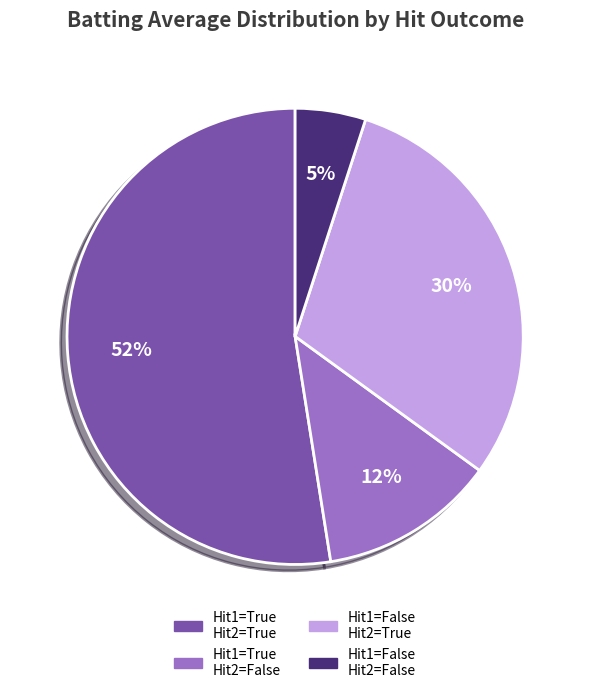

Approximately how many times larger is the value at Hit1=False Hit2=True compared to Hit1=False Hit2=False?

6.0